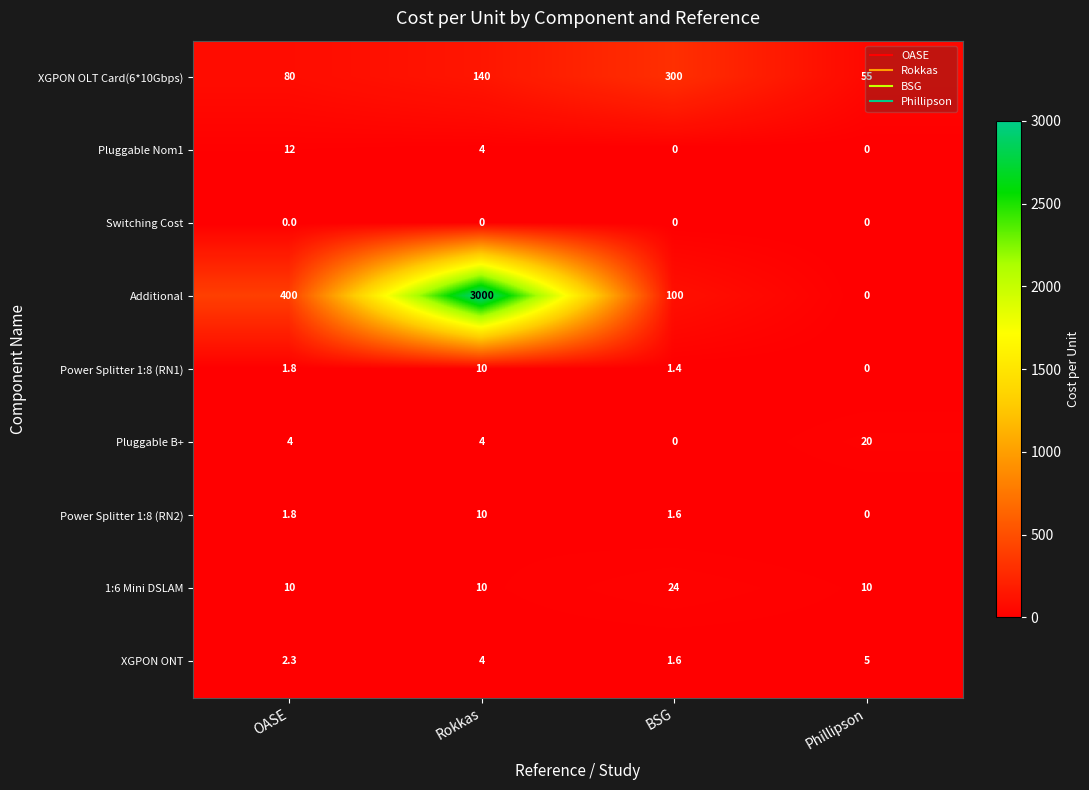

What is the greatest value displayed?

3000.0